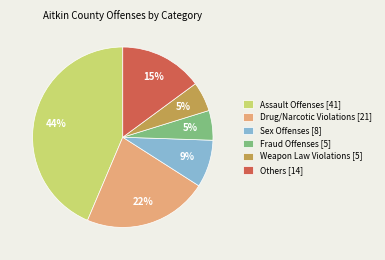

To the nearest percent, what percentage of the pie is Weapon Law Violations [5]?

5%